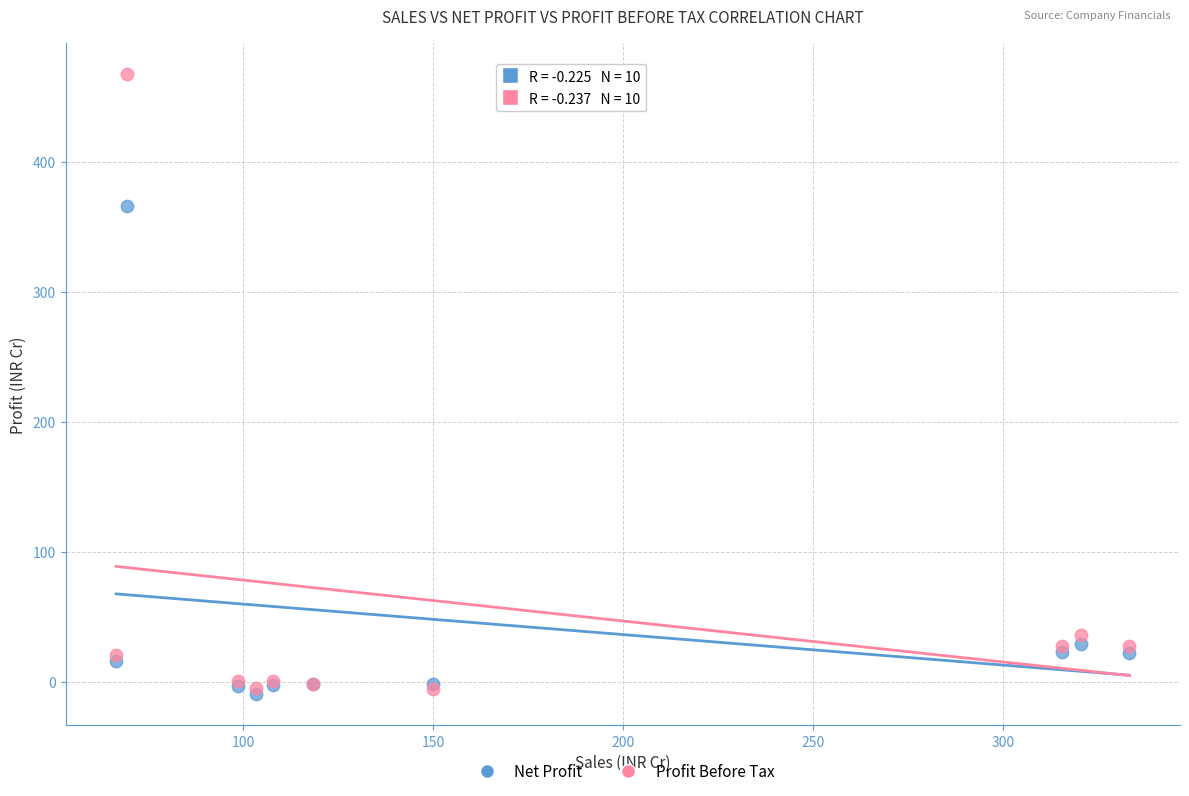

Across all series, what Y value is closest to 228?

366.5